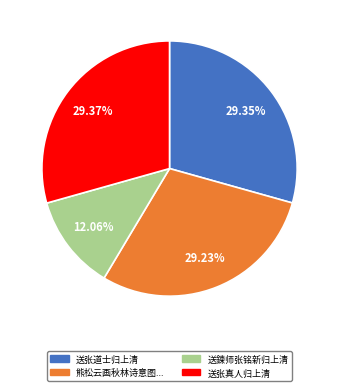

What is the smallest slice in the pie chart?

送鍊师张铭新归上清